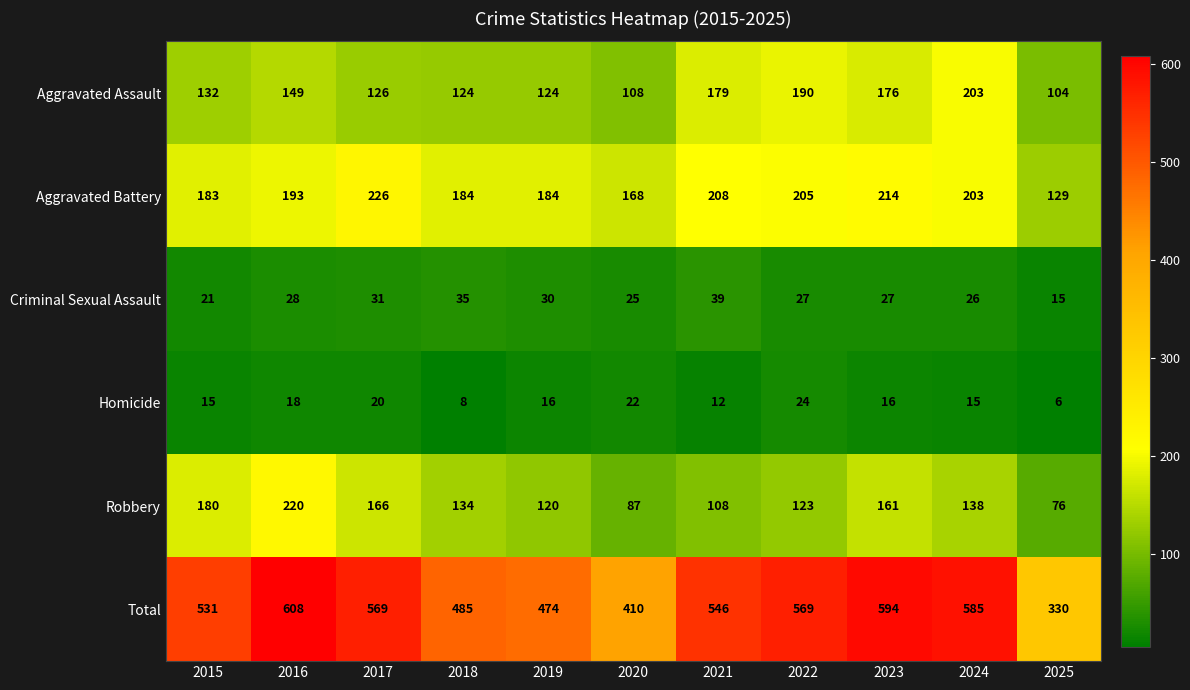

Is it true that Criminal Sexual Assault equals 27 at 2022?

True